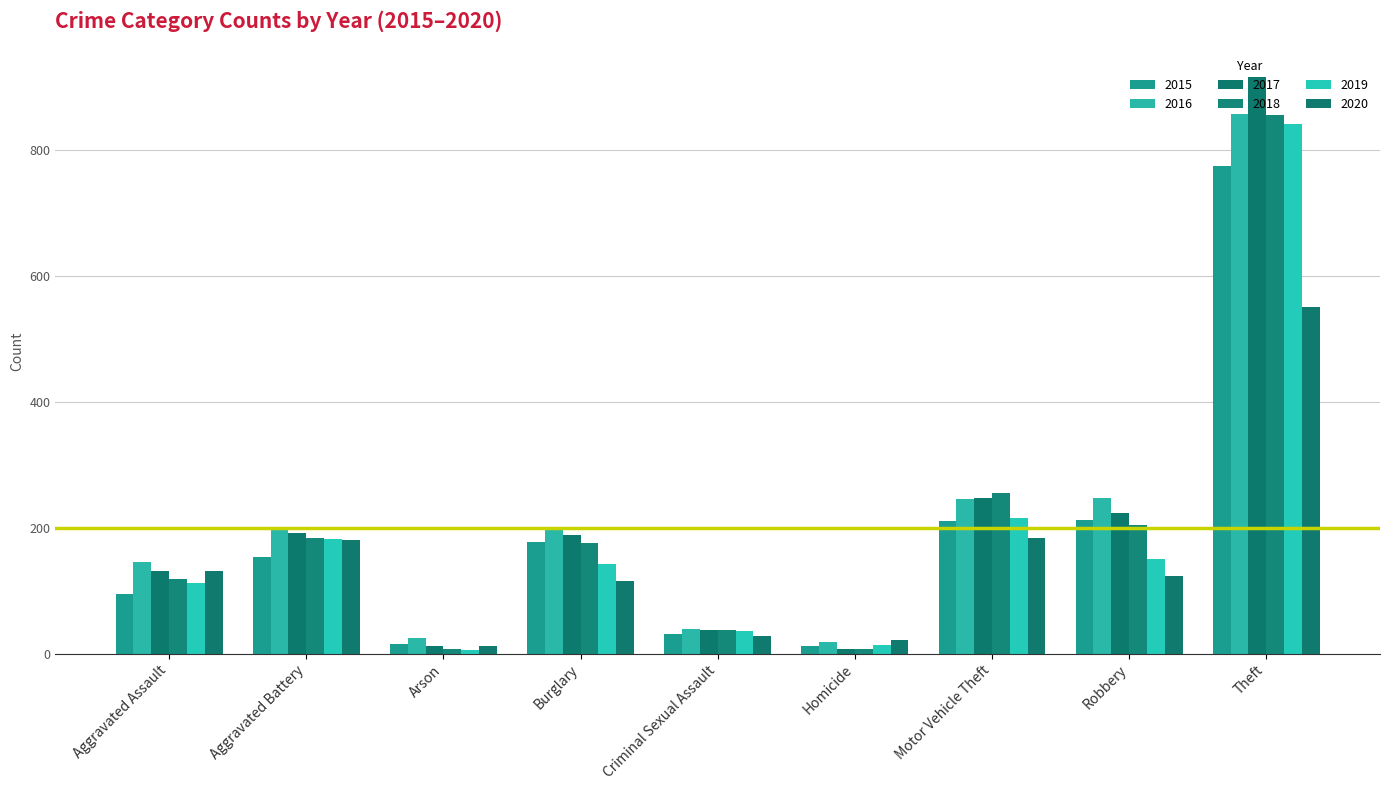

What are all the series names shown in the legend?

2015, 2016, 2017, 2018, 2019, 2020